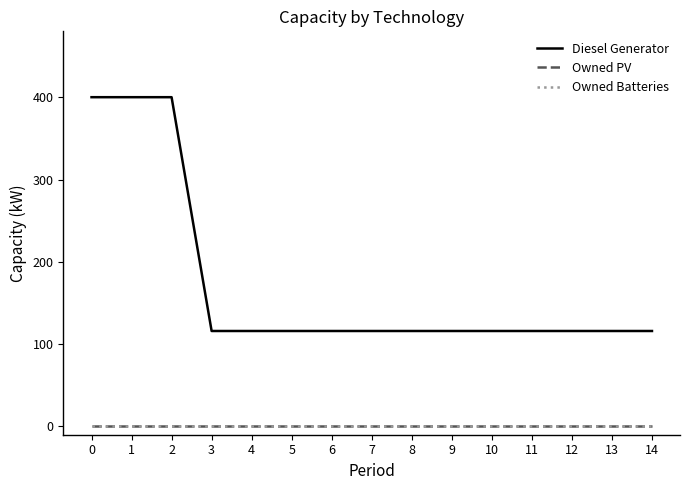

What is the spread (max minus min) of values at 14?

116